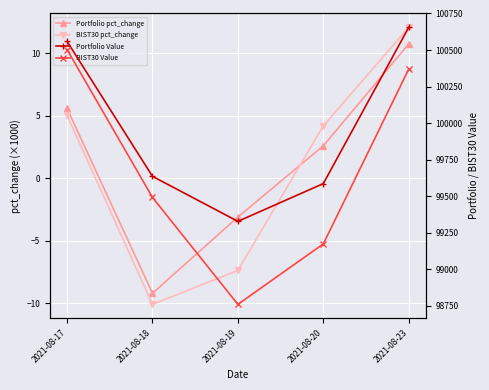

The value of Portfolio Value at 2021-08-19 is 136112.7. True or false?

False